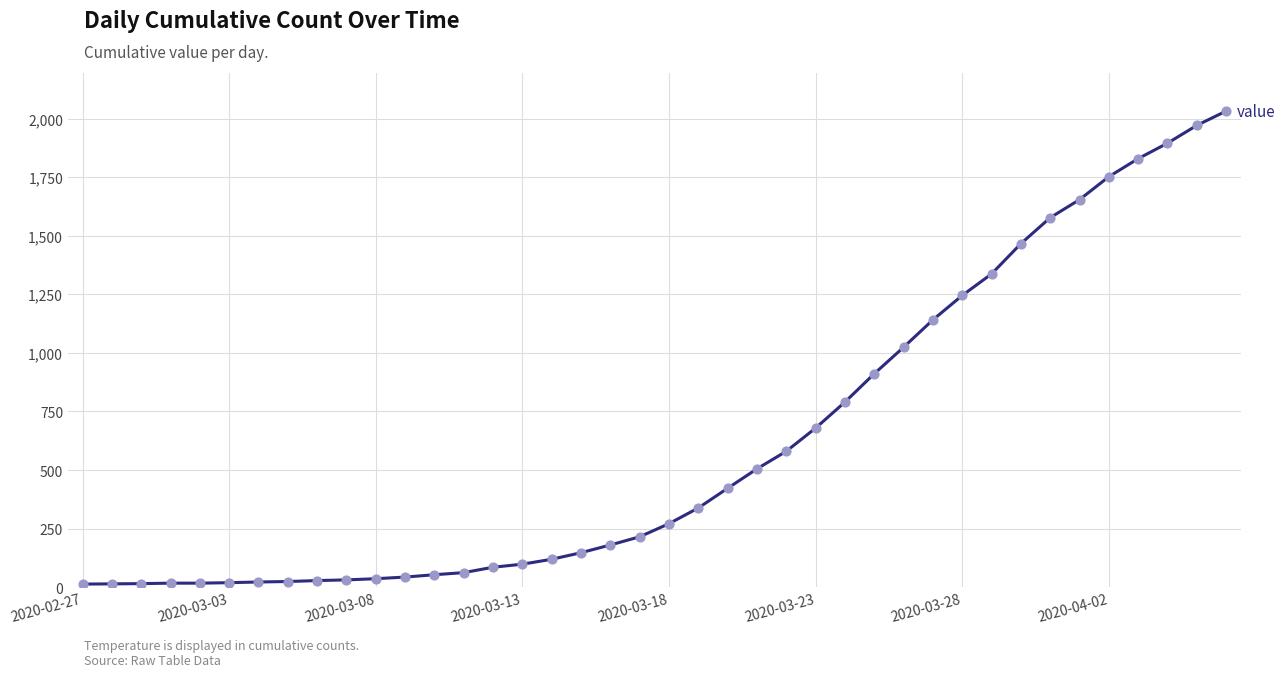

What is the greatest value displayed?

2032